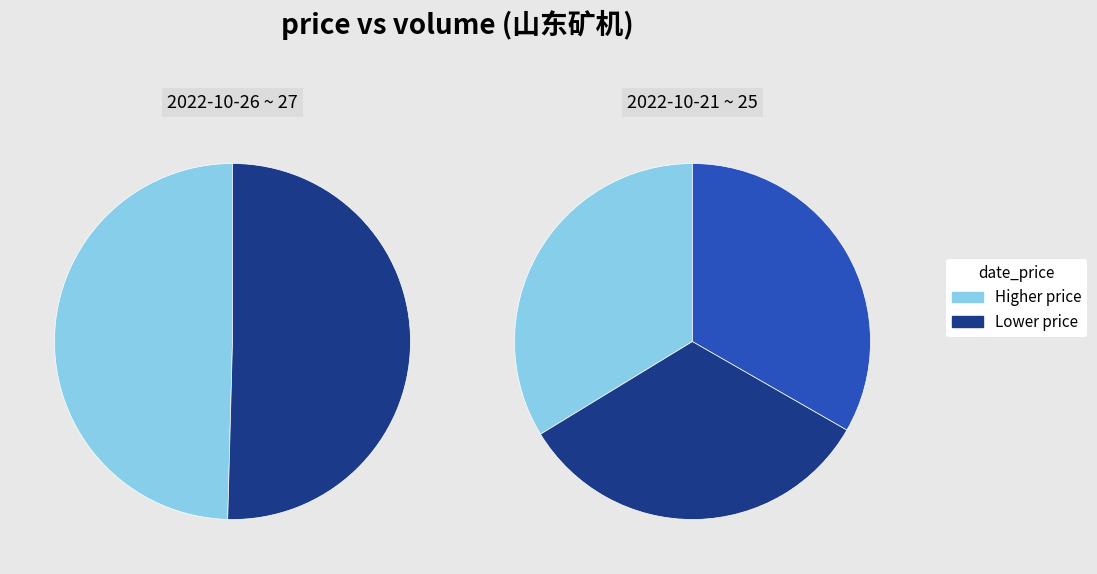

True or false: 248067 accounts for 25% of the total.

False